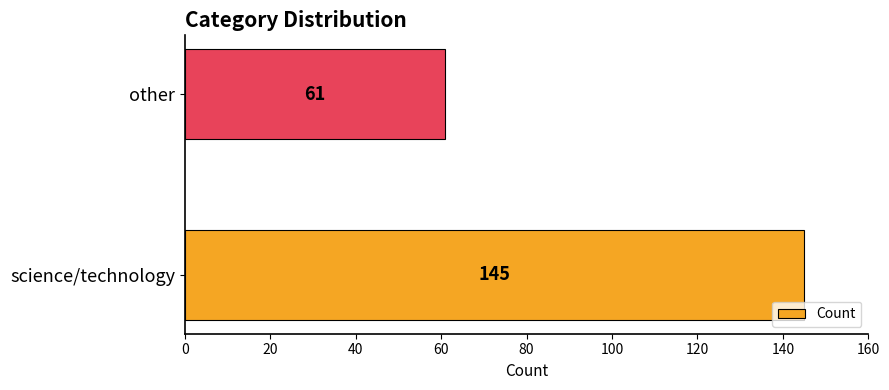

What is the greatest value displayed?

145